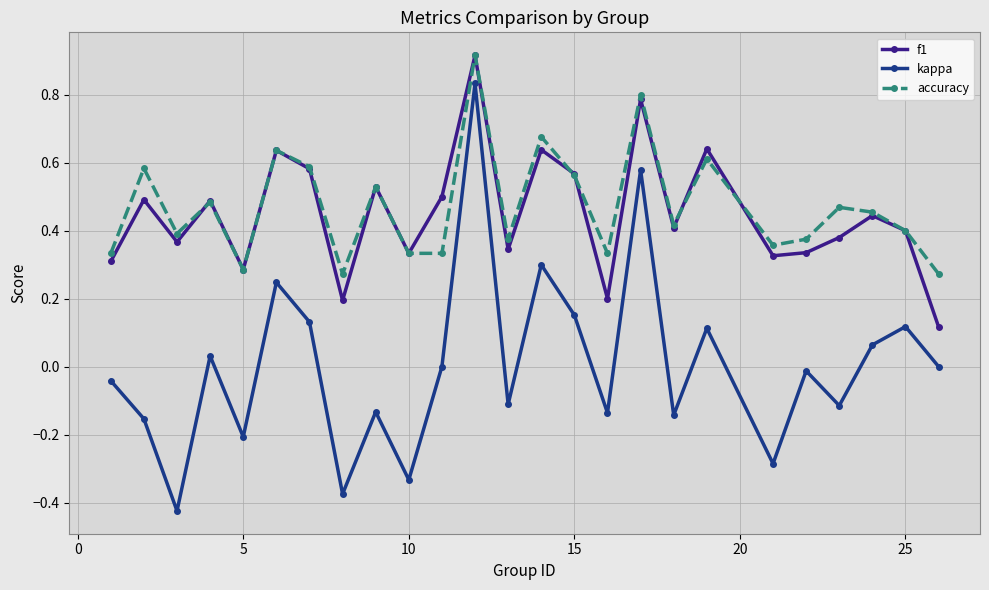

Which series has the widest spread of values?

kappa